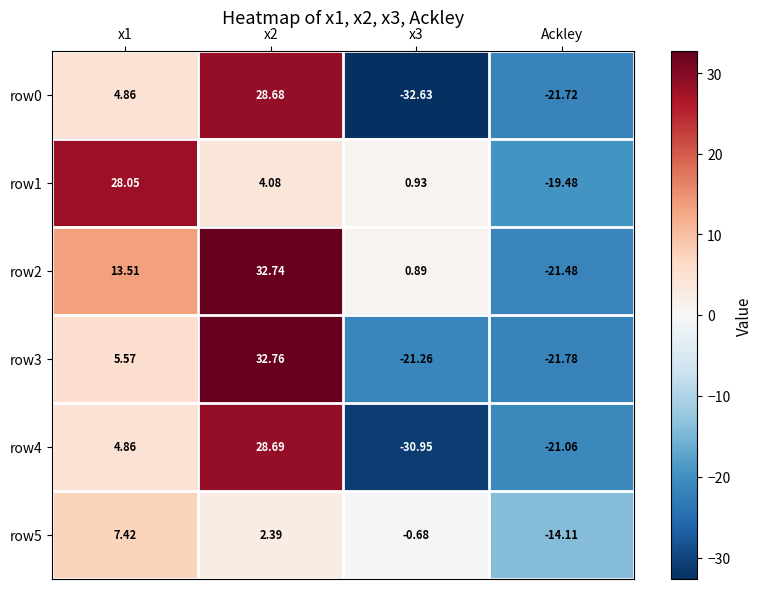

At which category does the chart reach its minimum across all series?

x3